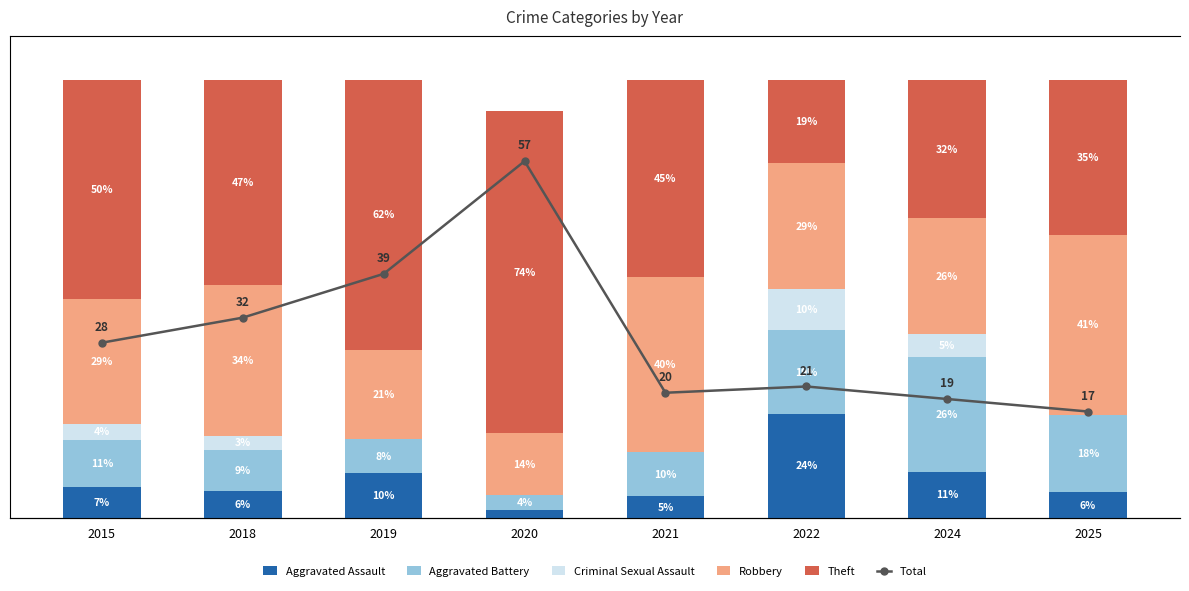

How many distinct data groups are displayed?

6